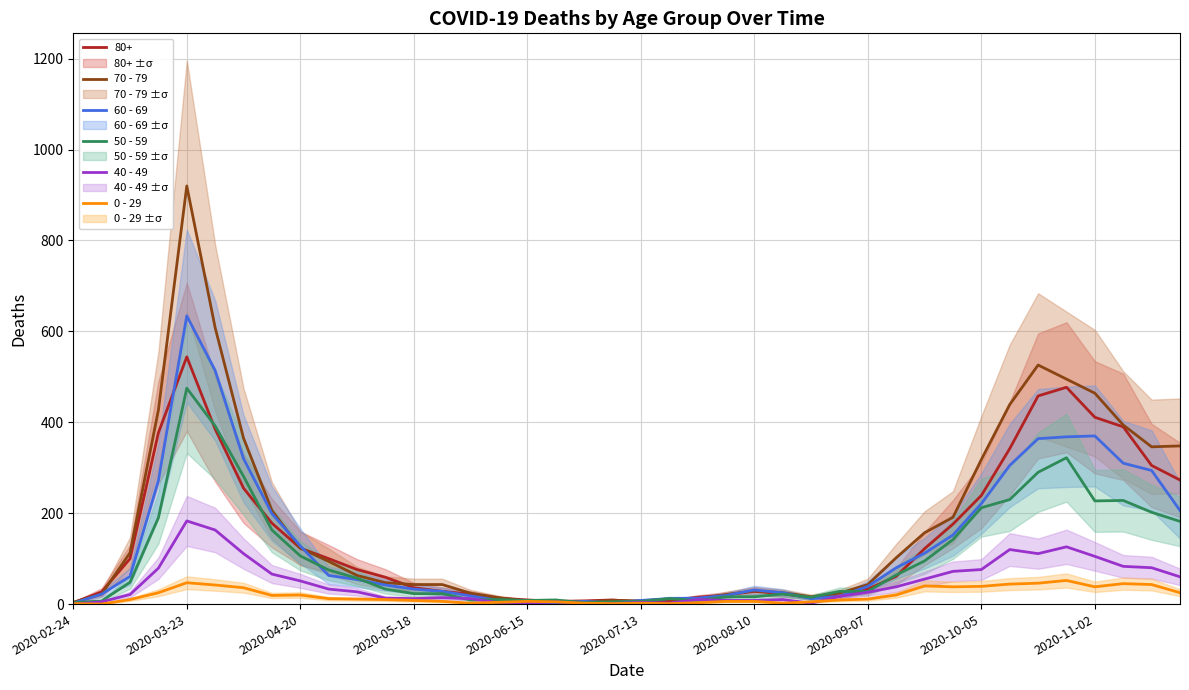

What is the greatest value displayed?

920